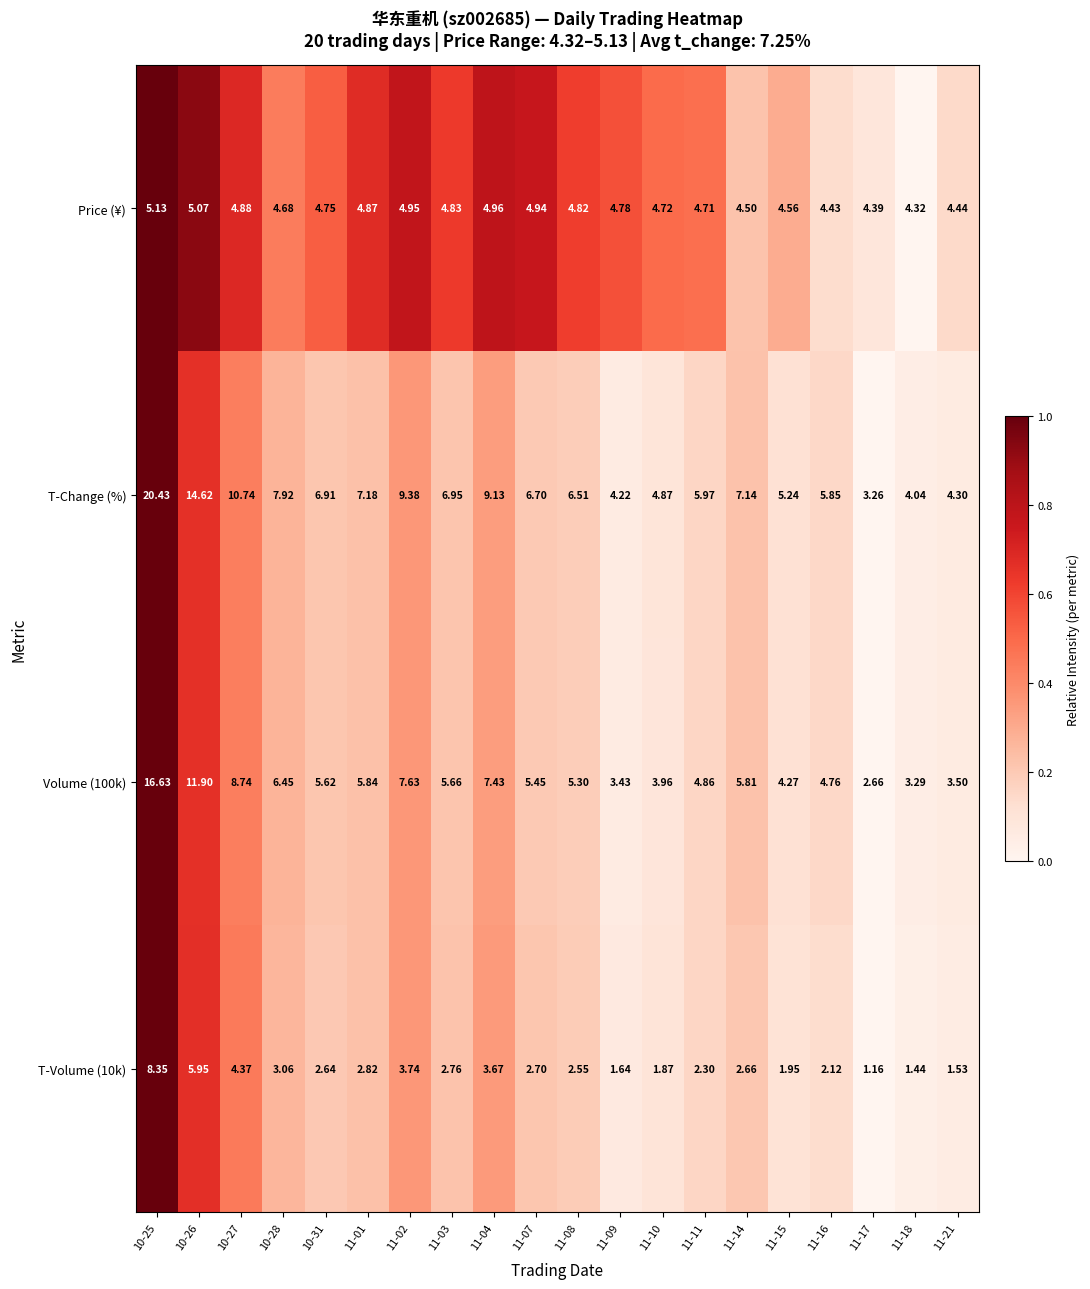

Which series has the largest total across all categories?

T-Change (%)